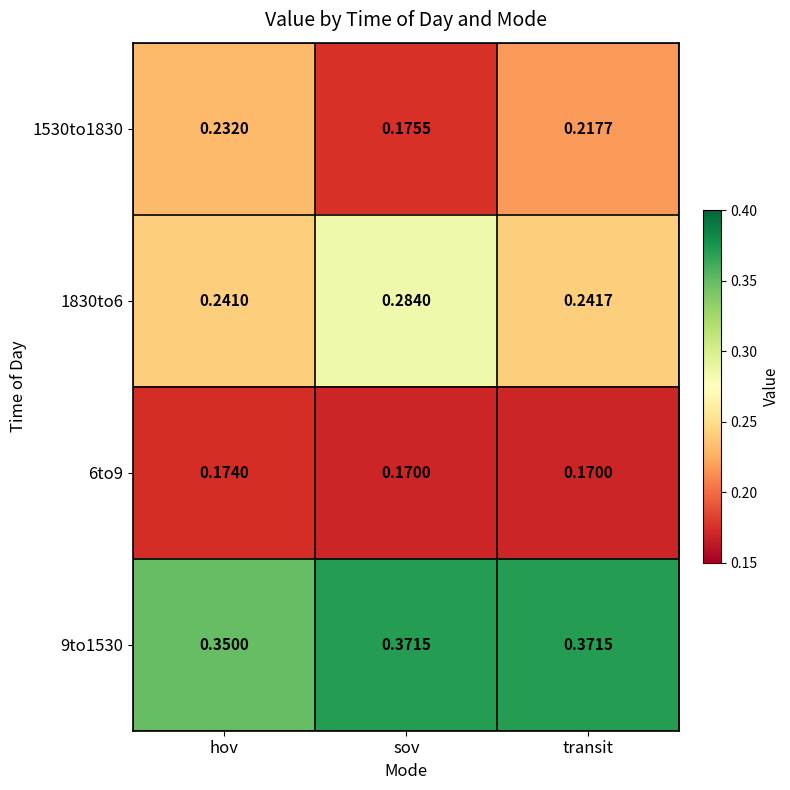

What is the total value across all series at sov?

1.0